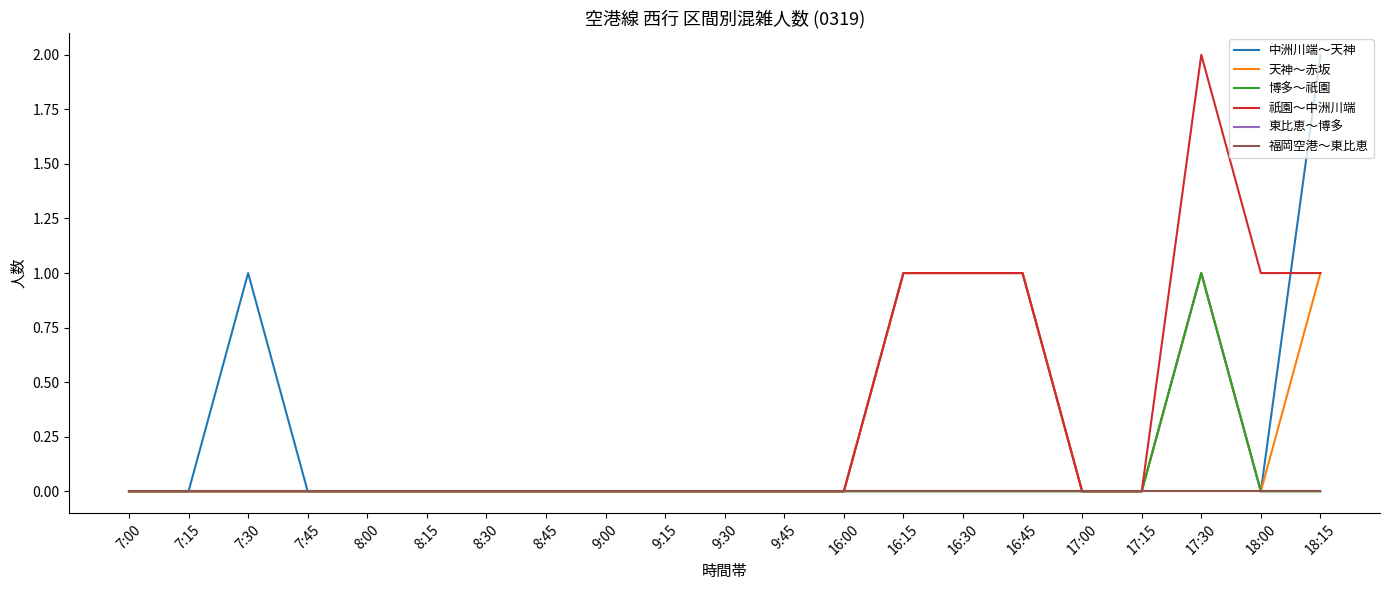

Reading left to right, list all the values displayed in this chart.

中洲川端～天神: 7:00=0	7:15=0	7:30=1	7:45=0	8:00=0	8:15=0	8:30=0	8:45=0	9:00=0	9:15=0	9:30=0	9:45=0	16:00=0	16:15=1	16:30=1	16:45=1	17:00=0	17:15=0	17:30=1	18:00=0	18:15=2
天神～赤坂: 7:00=0	7:15=0	7:30=0	7:45=0	8:00=0	8:15=0	8:30=0	8:45=0	9:00=0	9:15=0	9:30=0	9:45=0	16:00=0	16:15=1	16:30=1	16:45=1	17:00=0	17:15=0	17:30=1	18:00=0	18:15=1
博多～祇園: 7:00=0	7:15=0	7:30=0	7:45=0	8:00=0	8:15=0	8:30=0	8:45=0	9:00=0	9:15=0	9:30=0	9:45=0	16:00=0	16:15=0	16:30=0	16:45=0	17:00=0	17:15=0	17:30=1	18:00=0	18:15=0
祇園～中洲川端: 7:00=0	7:15=0	7:30=0	7:45=0	8:00=0	8:15=0	8:30=0	8:45=0	9:00=0	9:15=0	9:30=0	9:45=0	16:00=0	16:15=1	16:30=1	16:45=1	17:00=0	17:15=0	17:30=2	18:00=1	18:15=1
東比恵～博多: 7:00=0	7:15=0	7:30=0	7:45=0	8:00=0	8:15=0	8:30=0	8:45=0	9:00=0	9:15=0	9:30=0	9:45=0	16:00=0	16:15=0	16:30=0	16:45=0	17:00=0	17:15=0	17:30=0	18:00=0	18:15=0
福岡空港～東比恵: 7:00=0	7:15=0	7:30=0	7:45=0	8:00=0	8:15=0	8:30=0	8:45=0	9:00=0	9:15=0	9:30=0	9:45=0	16:00=0	16:15=0	16:30=0	16:45=0	17:00=0	17:15=0	17:30=0	18:00=0	18:15=0